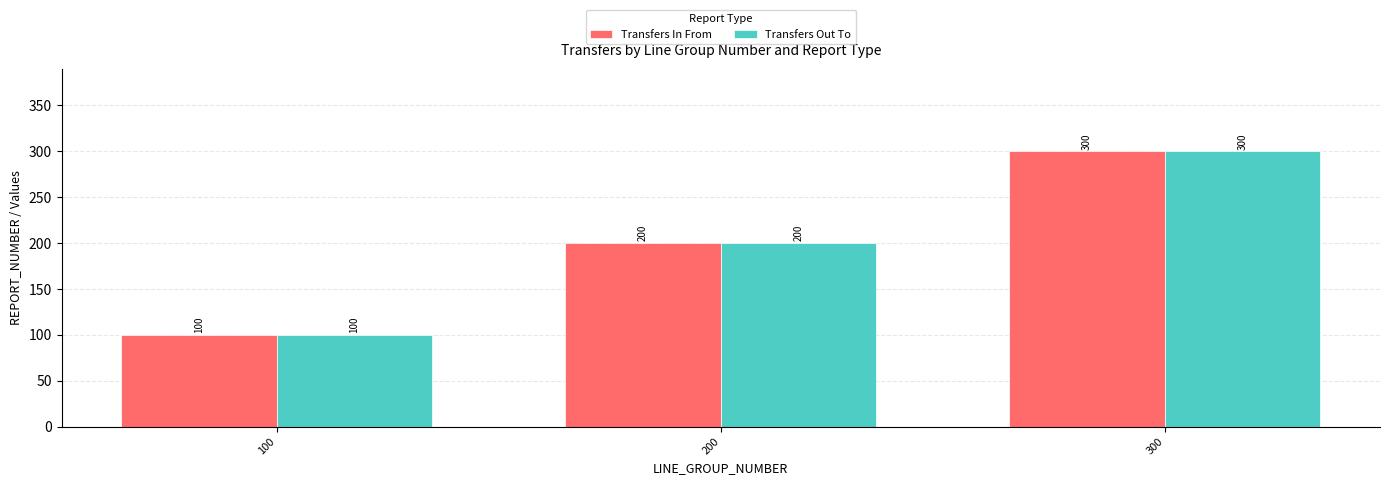

How many bars are there in total?

6